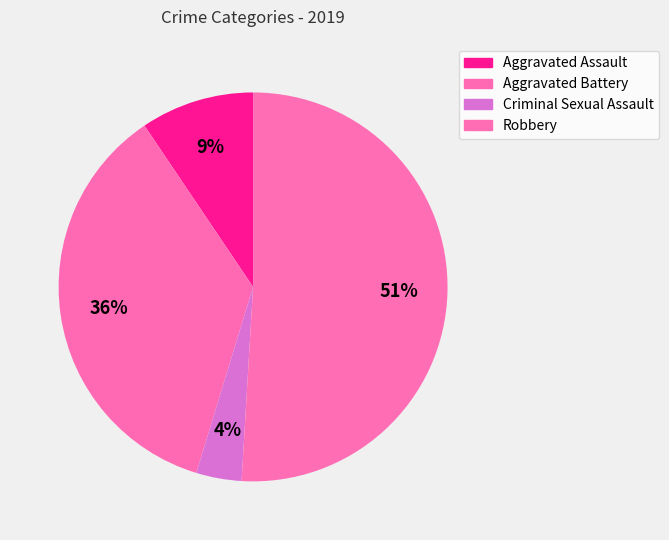

Is it true that Criminal Sexual Assault is 1% of the pie?

False